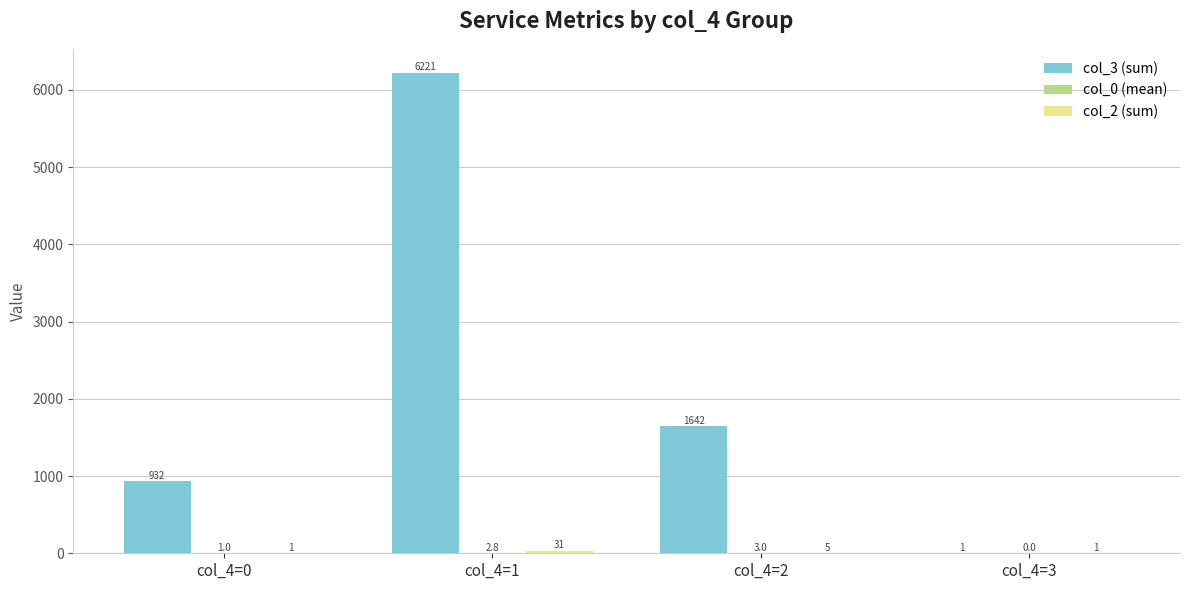

Which series changed the most between col_4=0 and col_4=1?

col_3 (sum)